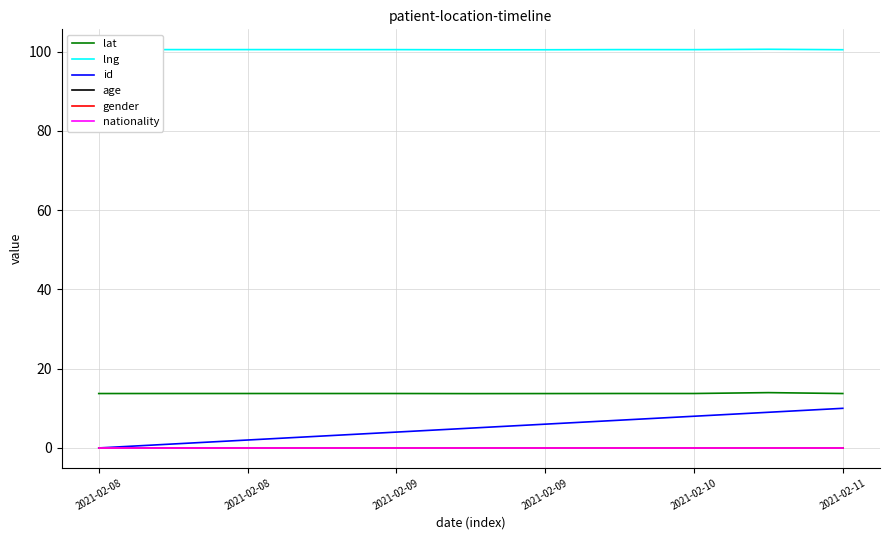

Does the chart display data point markers on the line(s)?

No